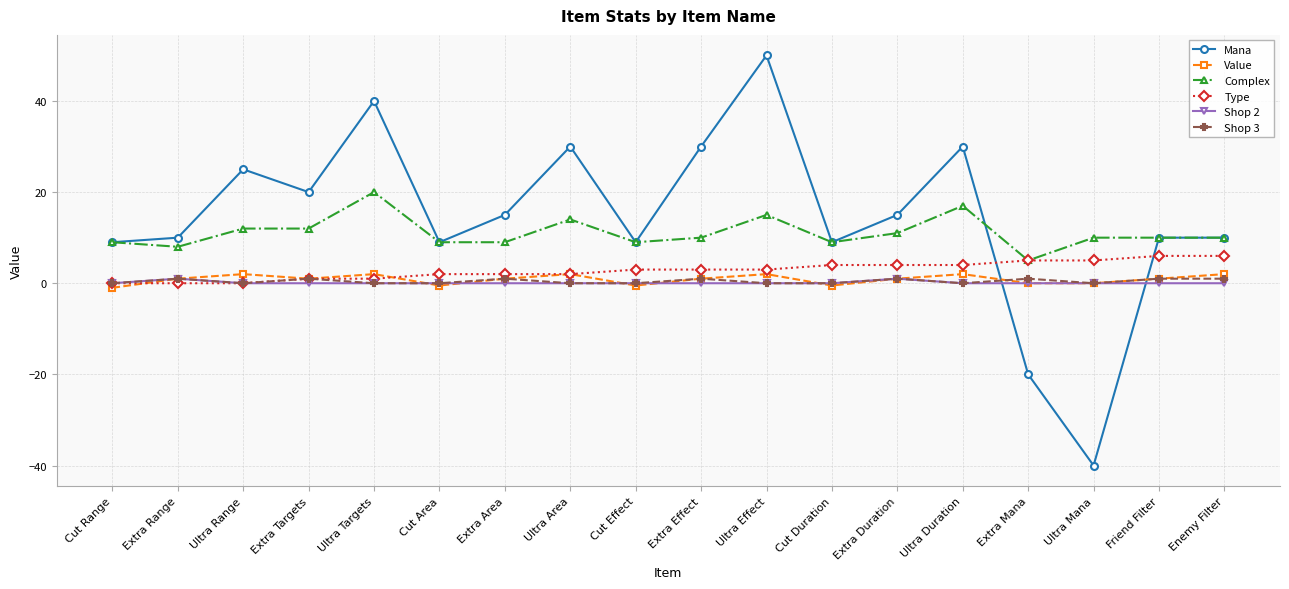

The Mana series shows 15.0 at Extra Area. True or false?

True